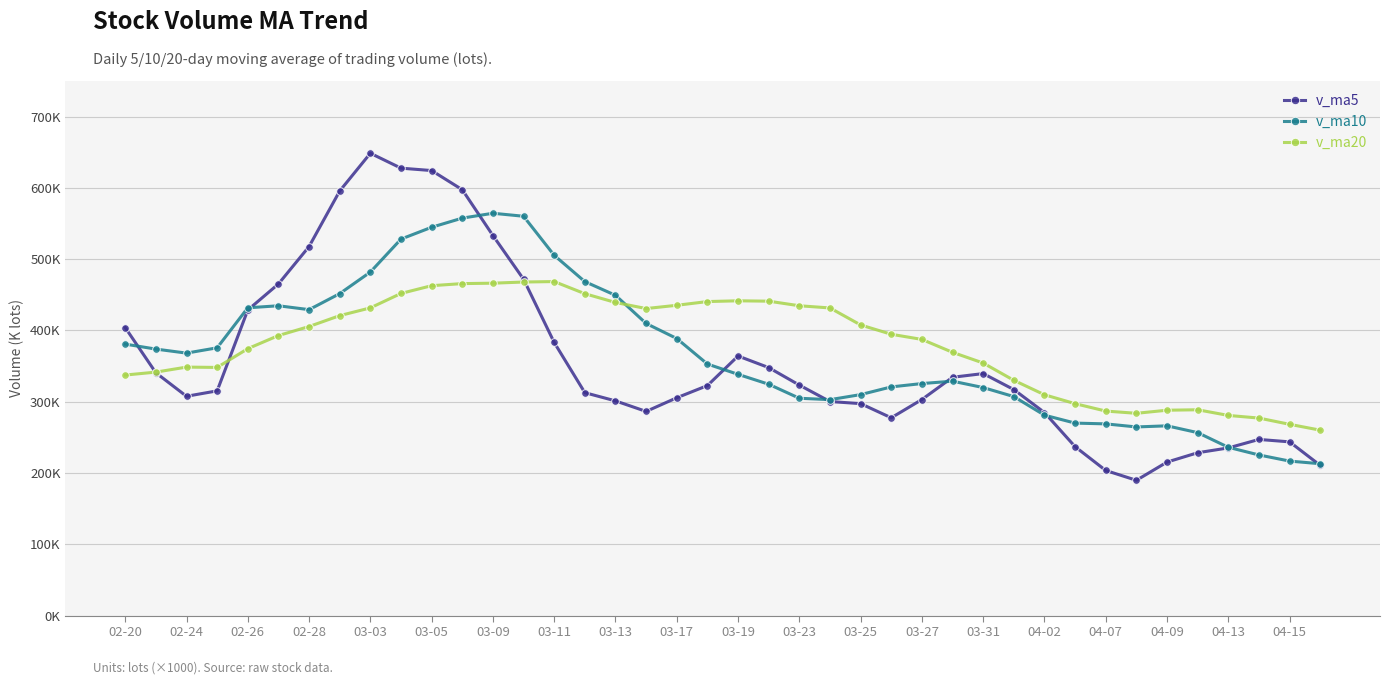

What are all the series names shown in the legend?

v_ma5, v_ma10, v_ma20